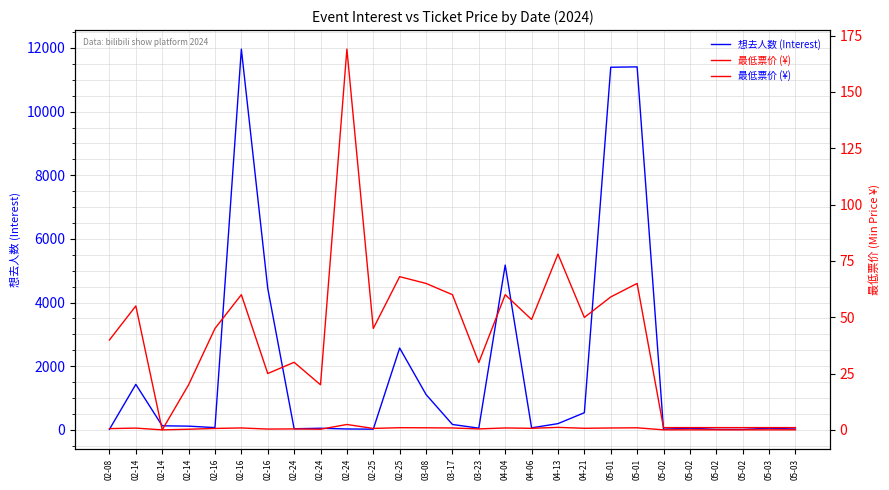

At which category does 想去人数 (Interest) reach its first local valley?

02-16